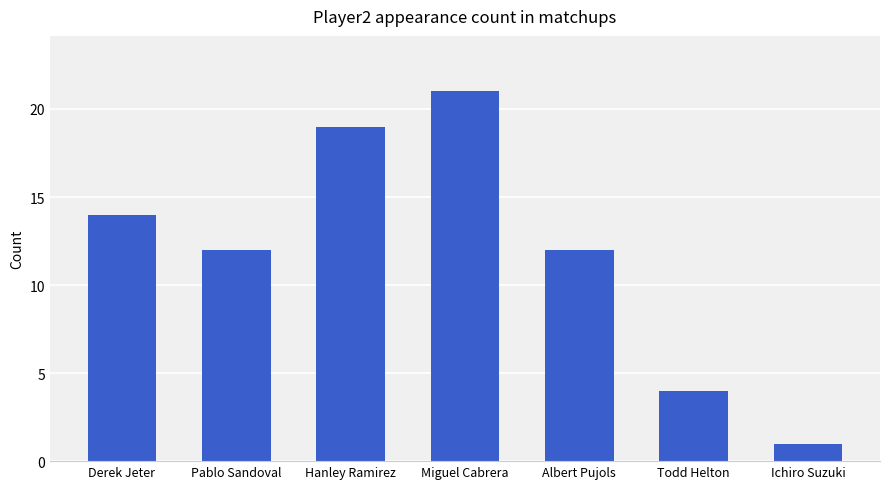

Where does the data first go above 12?

Derek Jeter